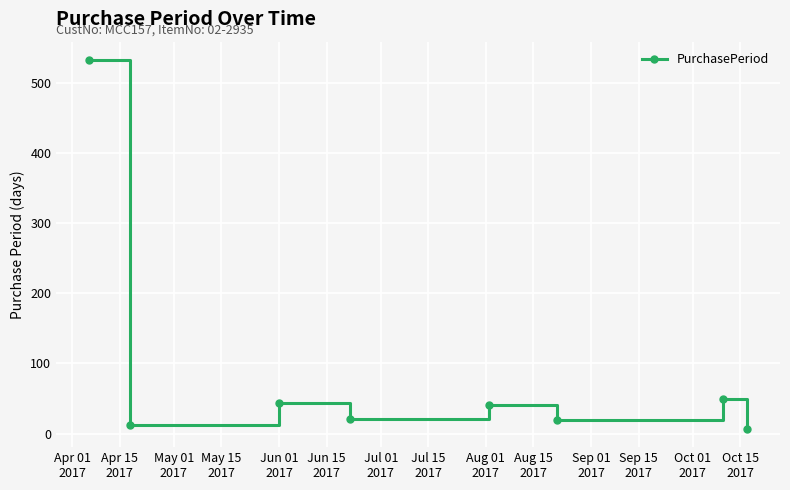

What is the maximum value shown in the chart?

532